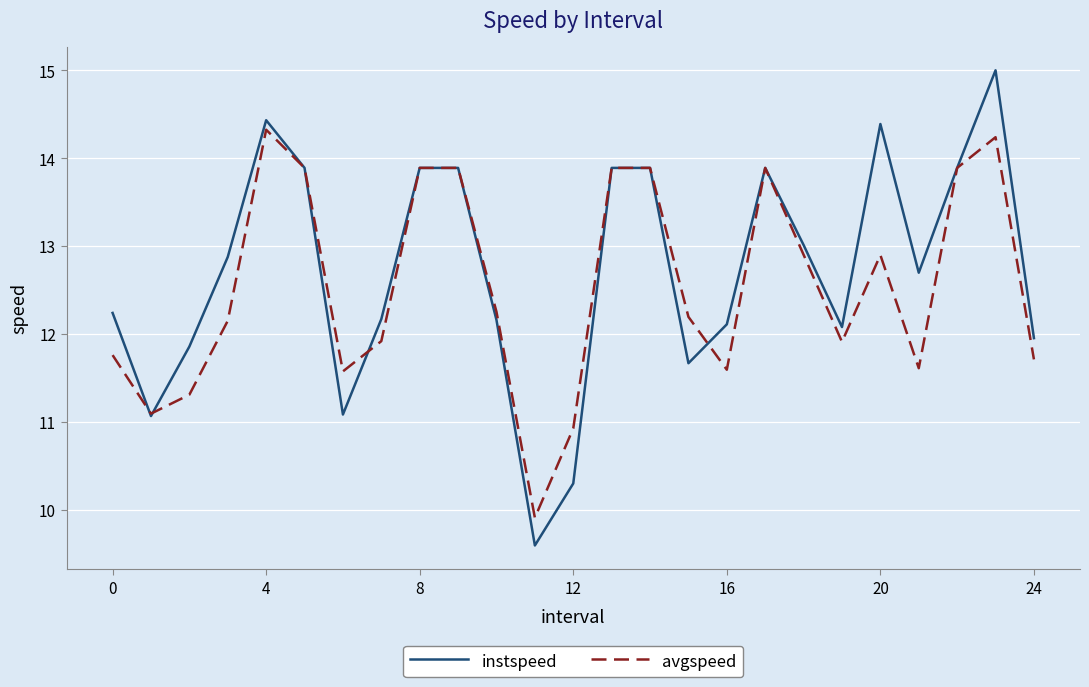

Does the chart display data point markers on the line(s)?

No